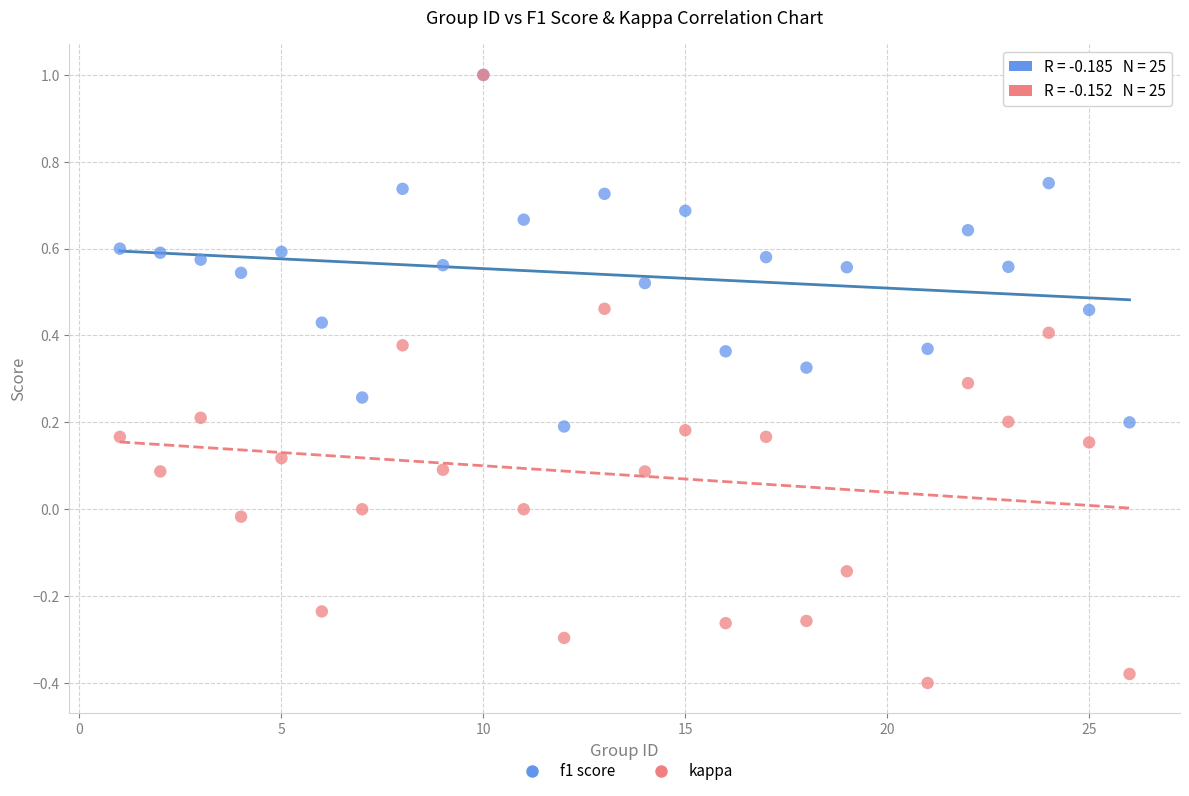

What are all the series names shown in the legend?

f1 score, kappa